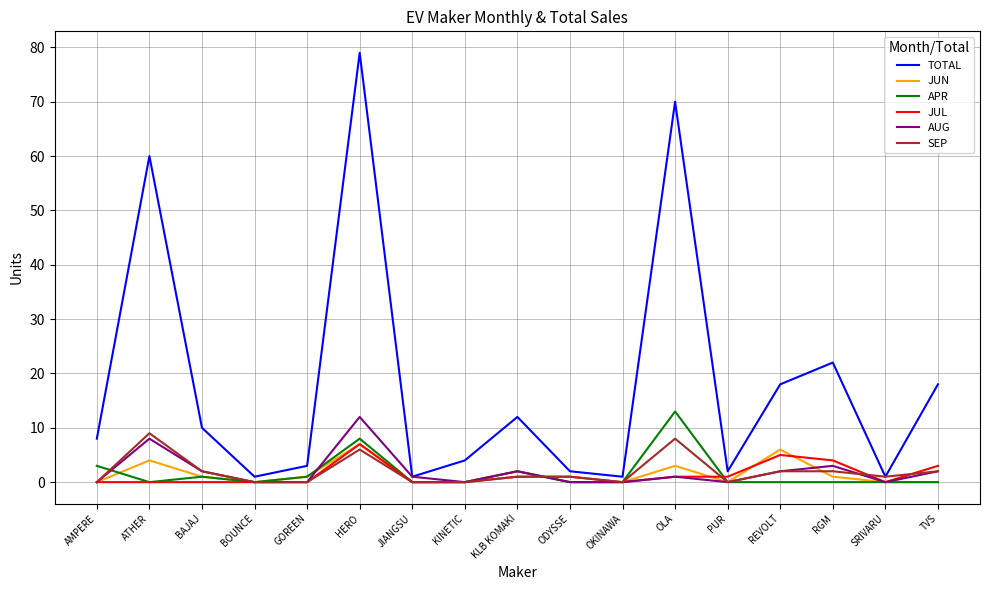

True or false: AUG has a value of 12 at HERO.

True